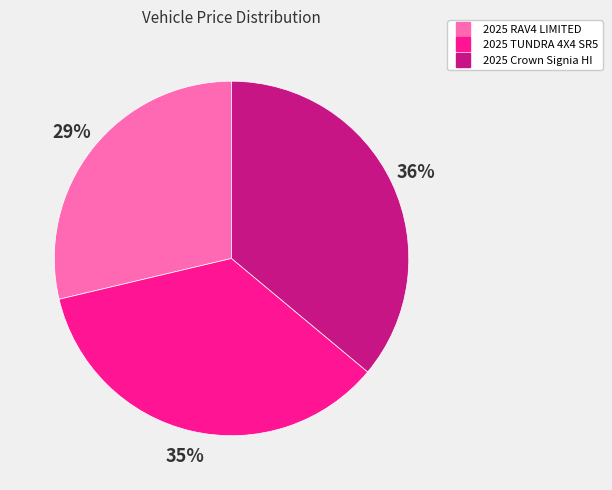

To the nearest percent, what portion does 2025 RAV4 LIMITED represent?

29%